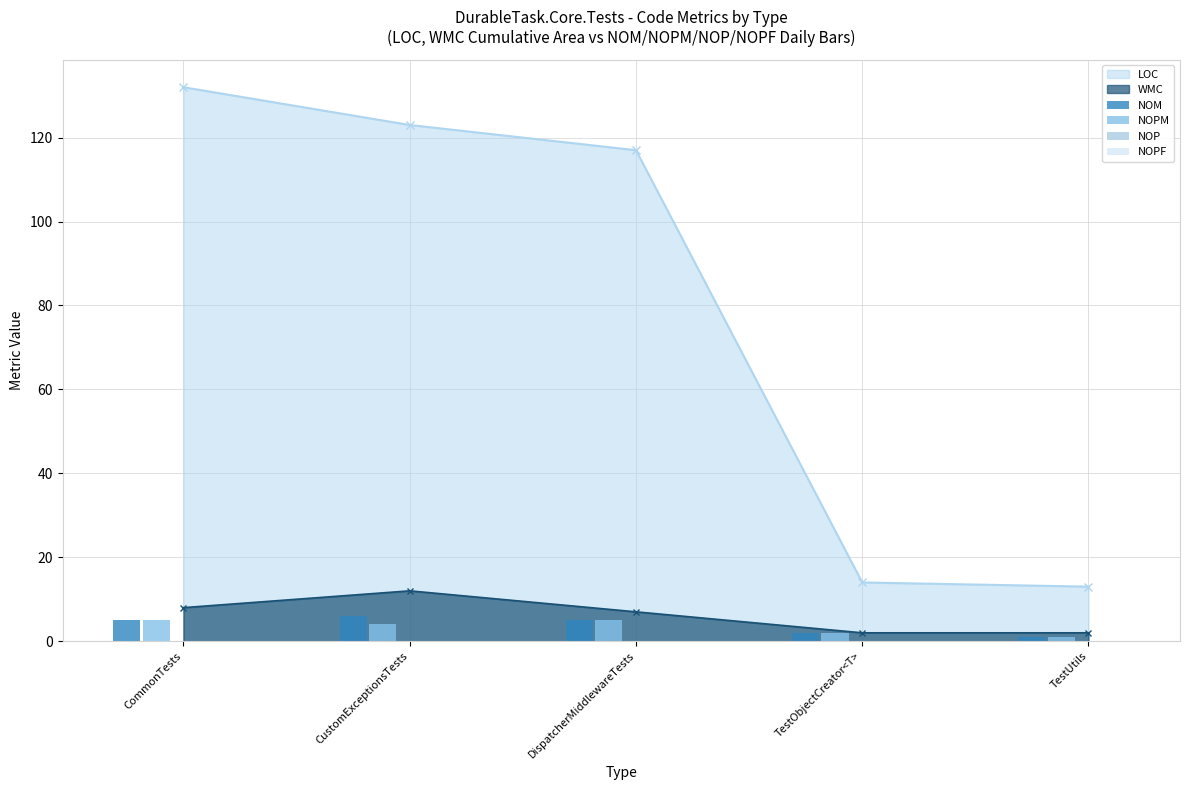

Is the value of WMC at DispatcherMiddlewareTests greater than the value of LOC at DispatcherMiddlewareTests?

No